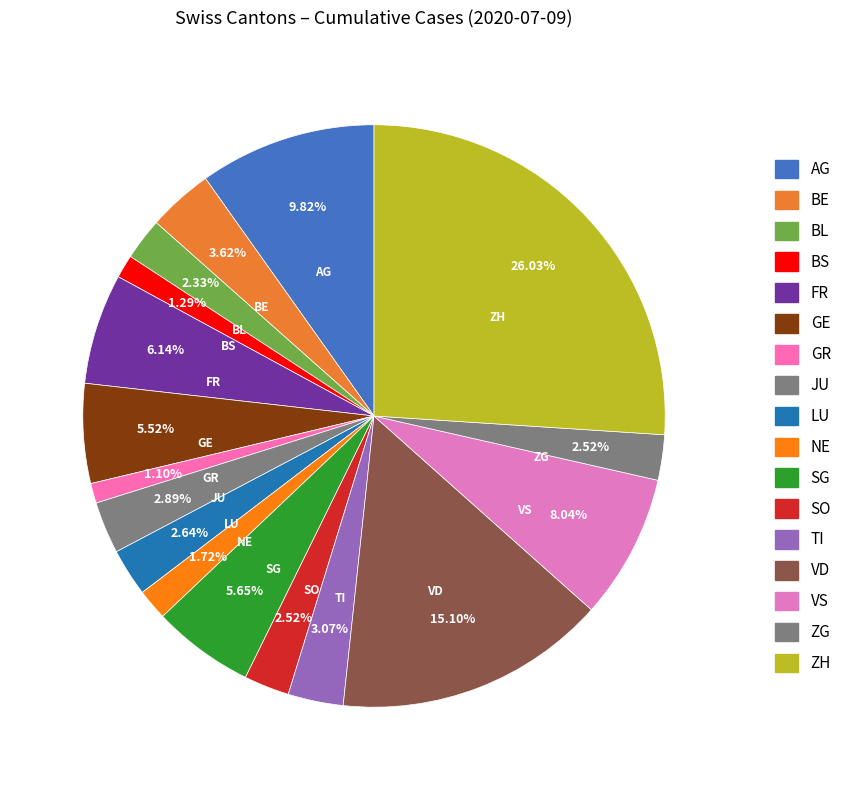

Is it true that VD is 28% of the pie?

False